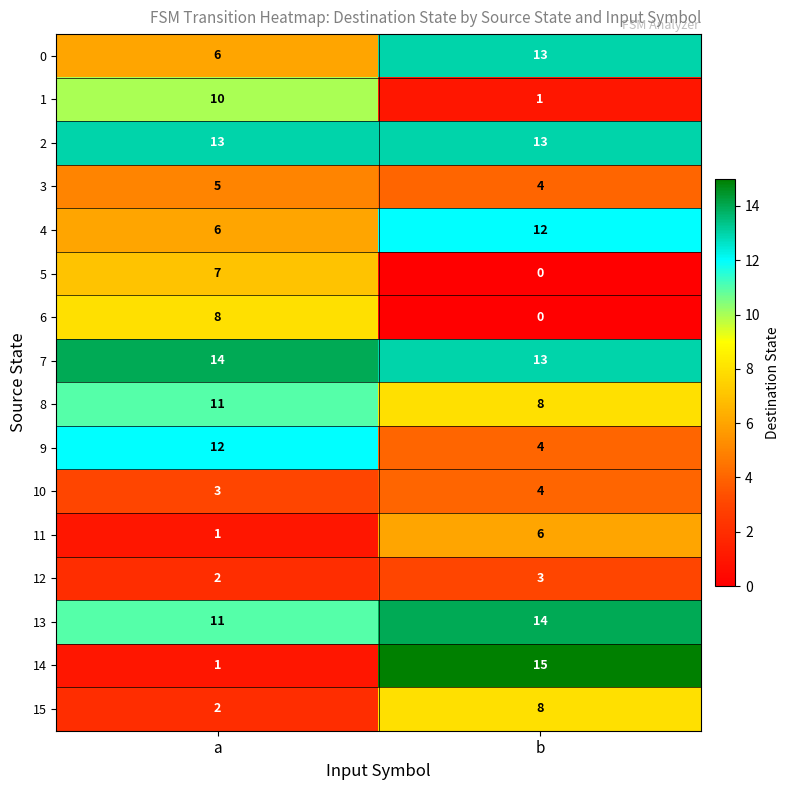

True or false: 10 has a value of 6 at b.

False